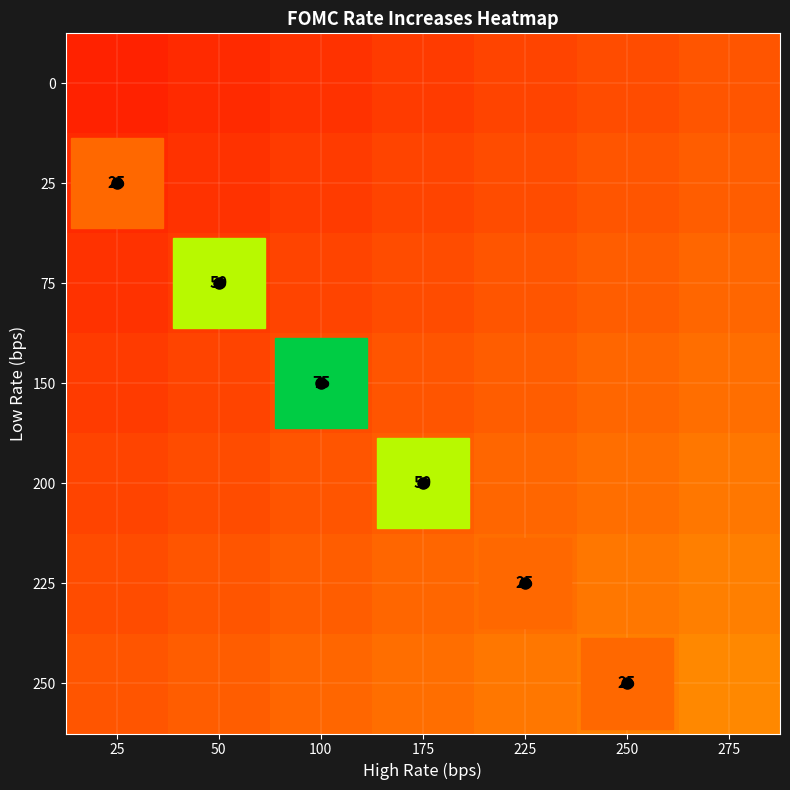

List the series in order of their peak value, highest first.

250, 225, 200, 150, 75, 25, 0